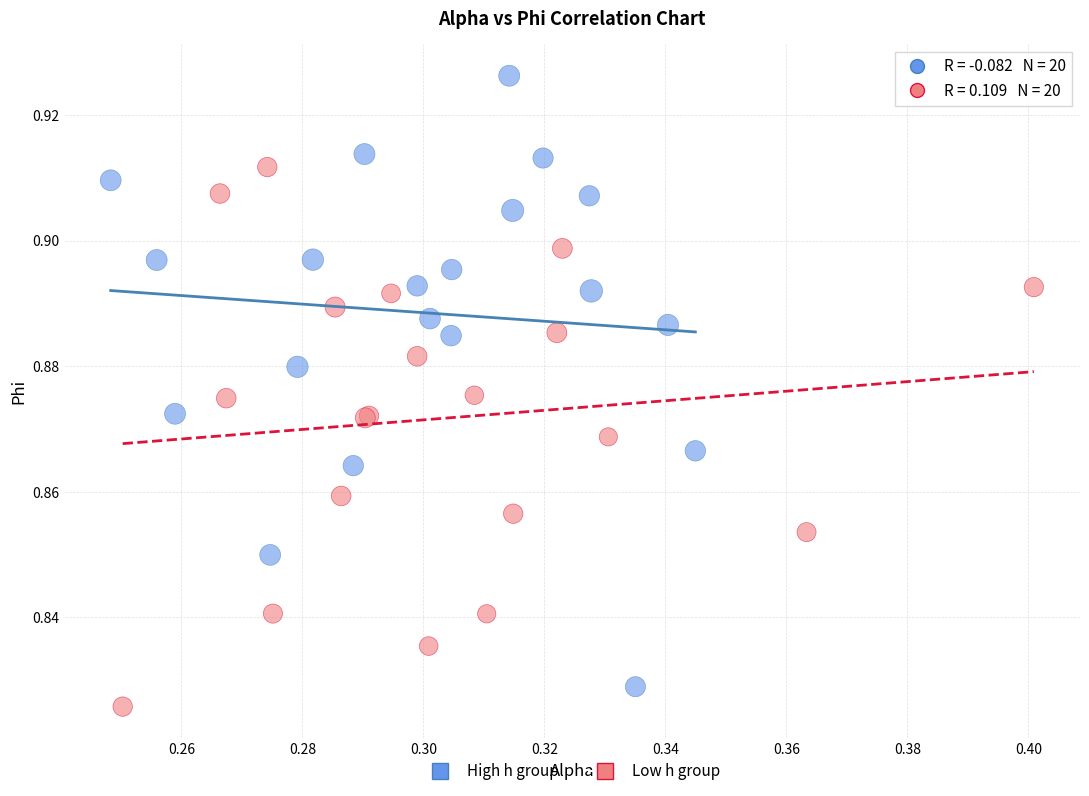

Which series has the widest spread of Y values?

High h group